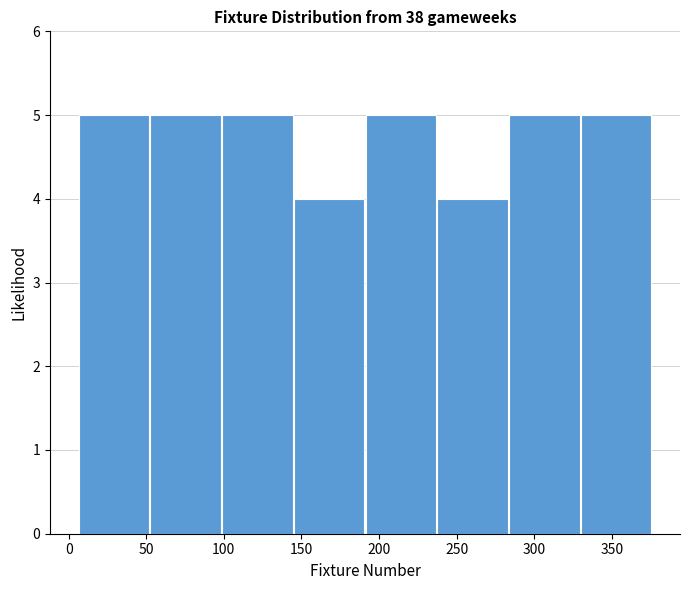

Reading left to right, list every bar in this chart as the range it spans on the x-axis followed by its height. Neither the bar edges nor the heights are printed on the chart, so give them approximately, as read against the axes.

5 to 50: 5
50 to 100: 5
100 to 145: 5
145 to 190: 4
190 to 235: 5
235 to 285: 4
285 to 330: 5
330 to 375: 5